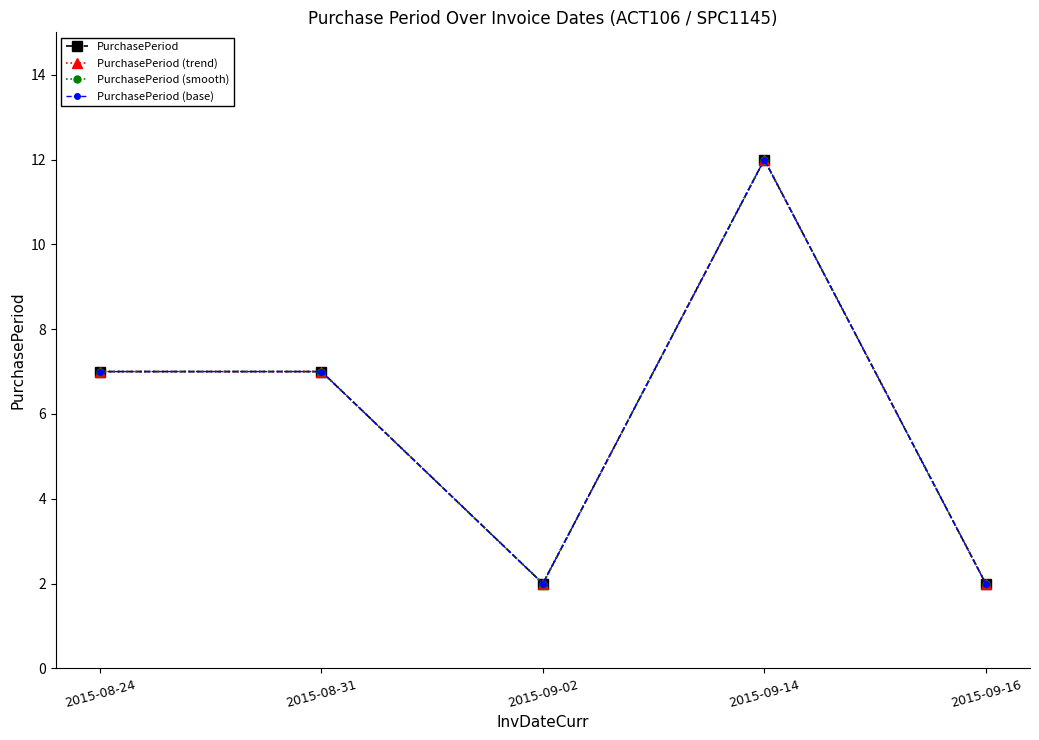

Does the chart have visible grid lines?

No